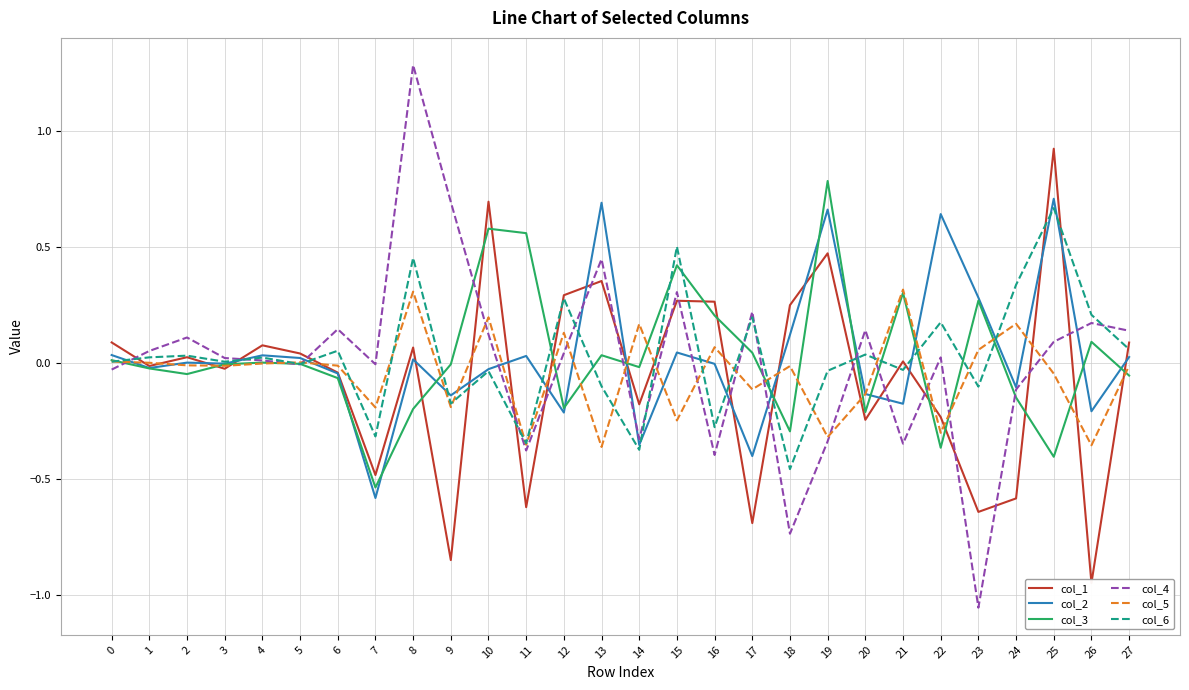

Between which two adjacent categories do col_1 and col_6 first intersect?

0 and 1